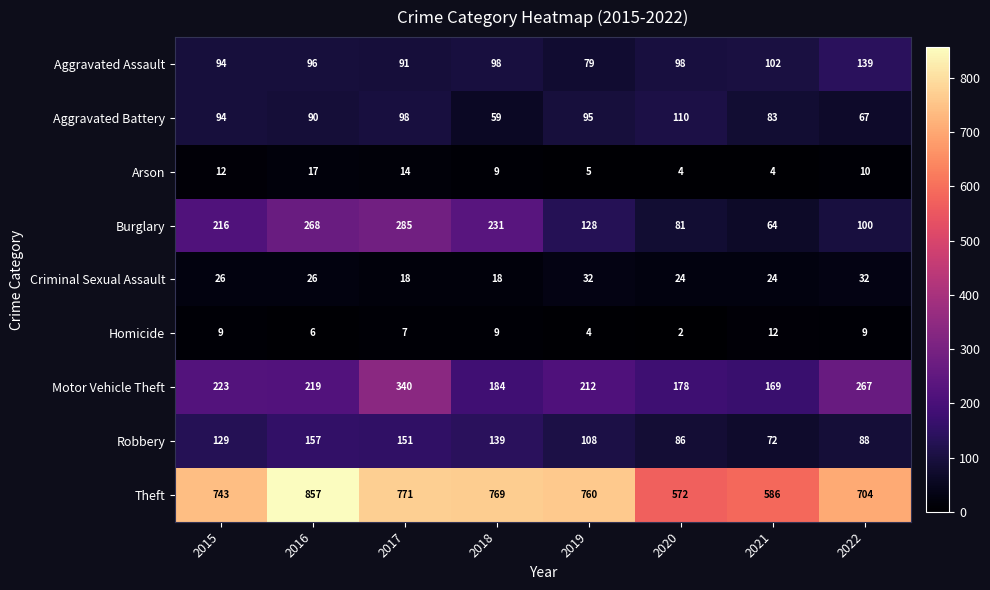

What is the total value across all series at 2015?

1546